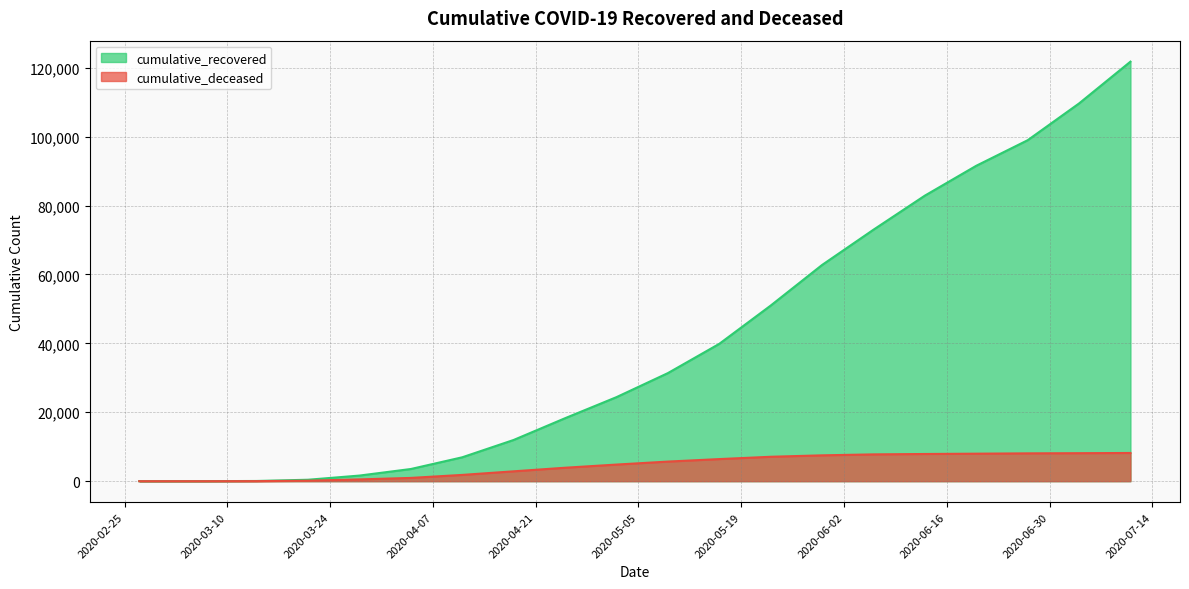

True or false: cumulative_recovered has more than 0 interior local peaks.

False